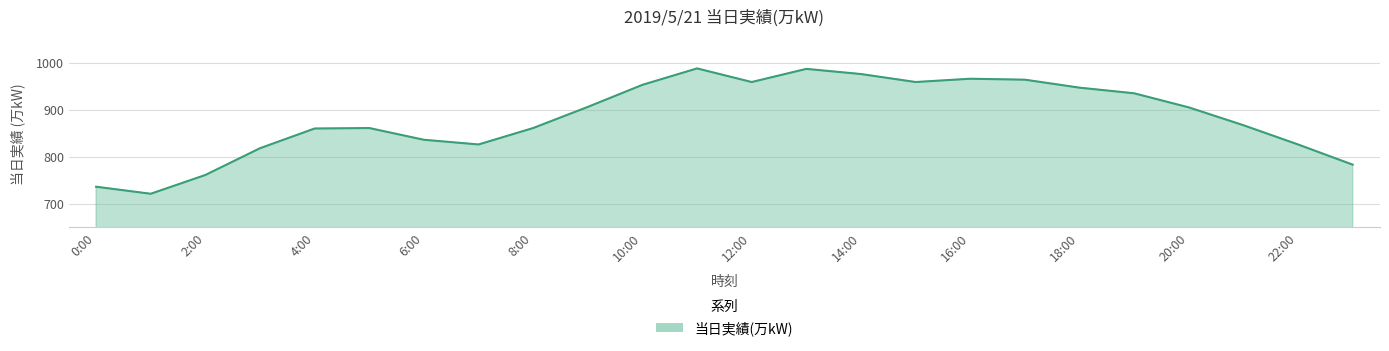

How many values are below 905?

12